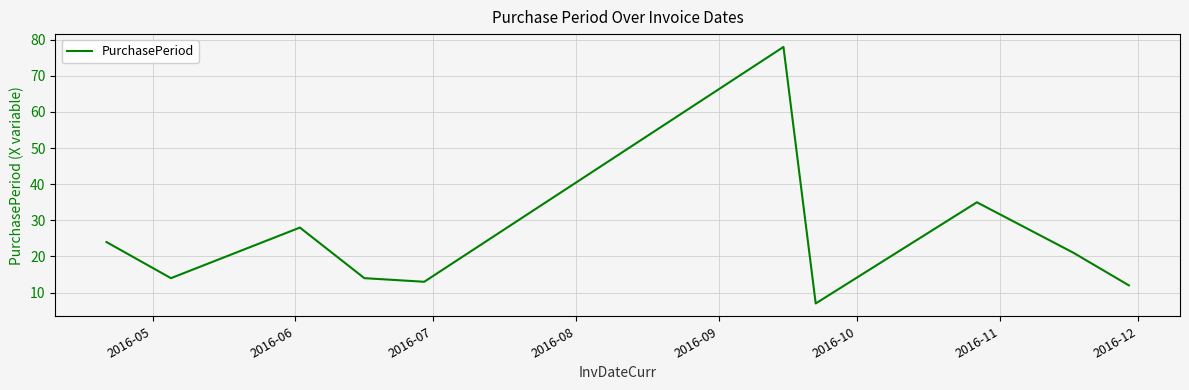

What is the maximum value shown in the chart?

78